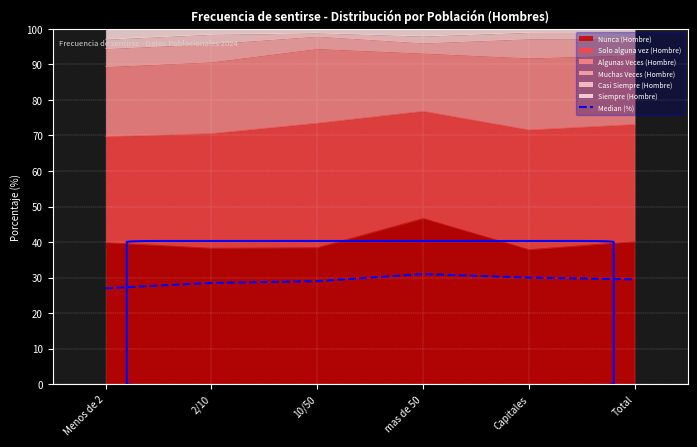

True or false: the data shows 18.1 at Capitales.

False